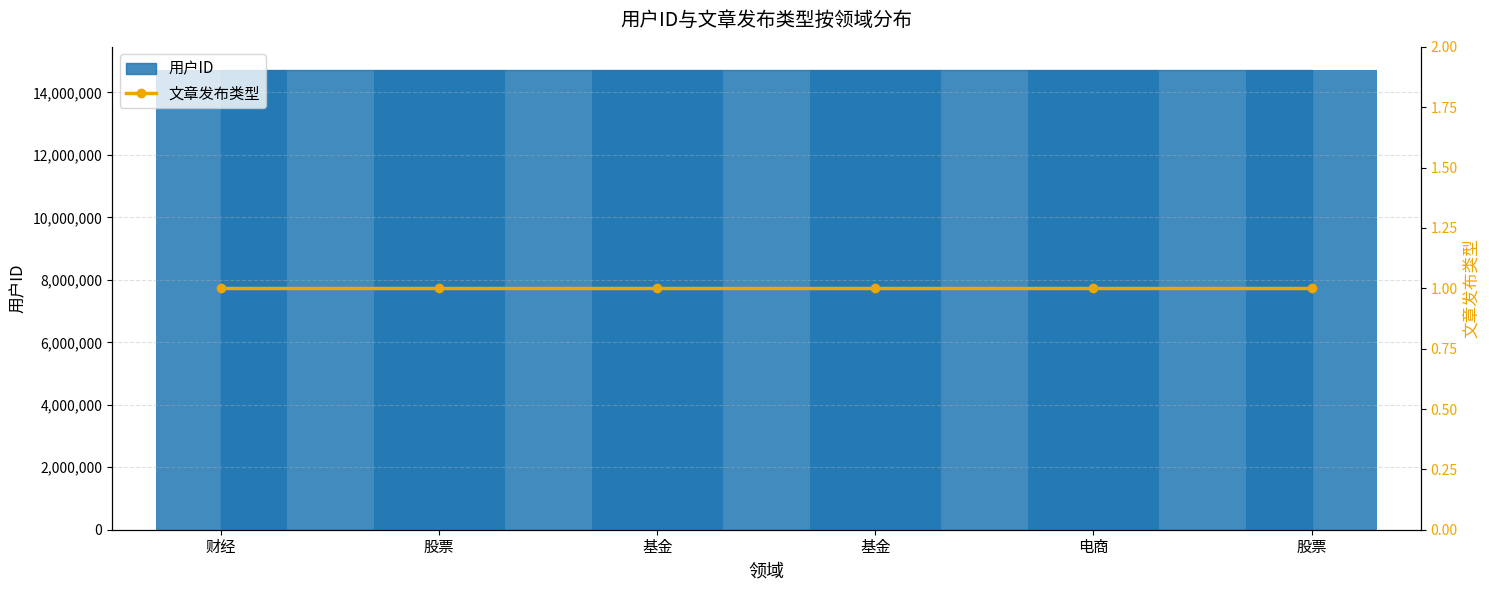

Between 电商 and 财经, which is larger?

电商